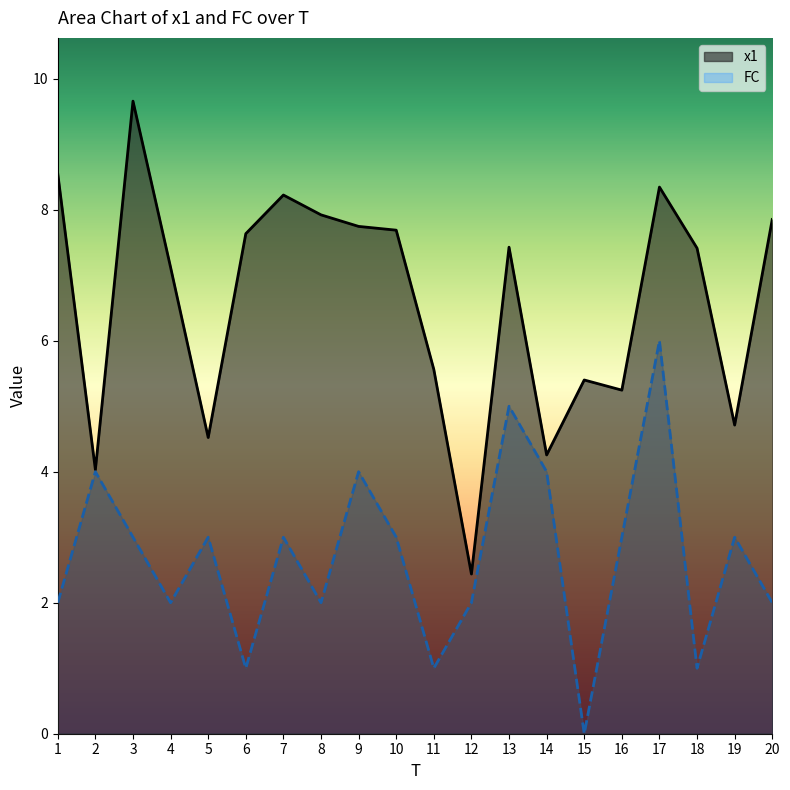

What value does the x1 series have at 16?

5.2